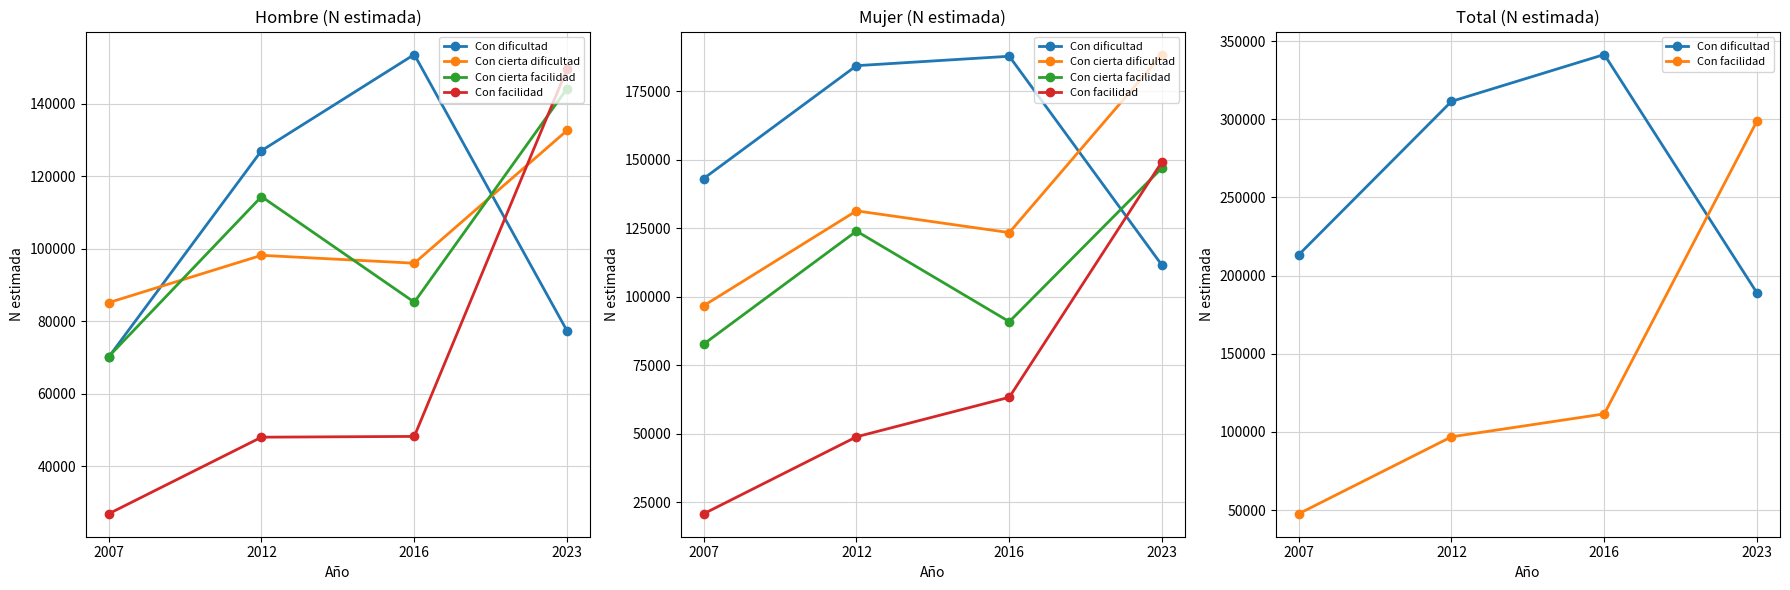

True or false: Con facilidad has more than 0 interior local peaks.

False